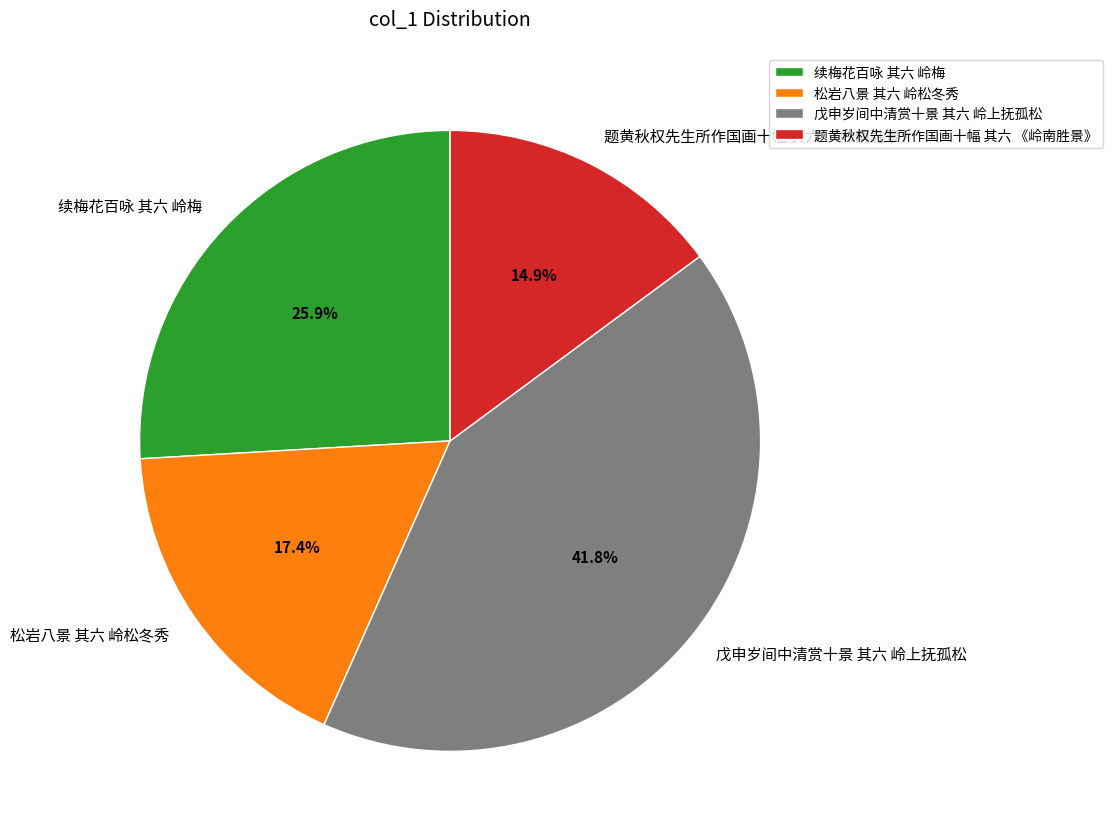

To the nearest percent, what is the difference between the largest and smallest slice percentages?

27%